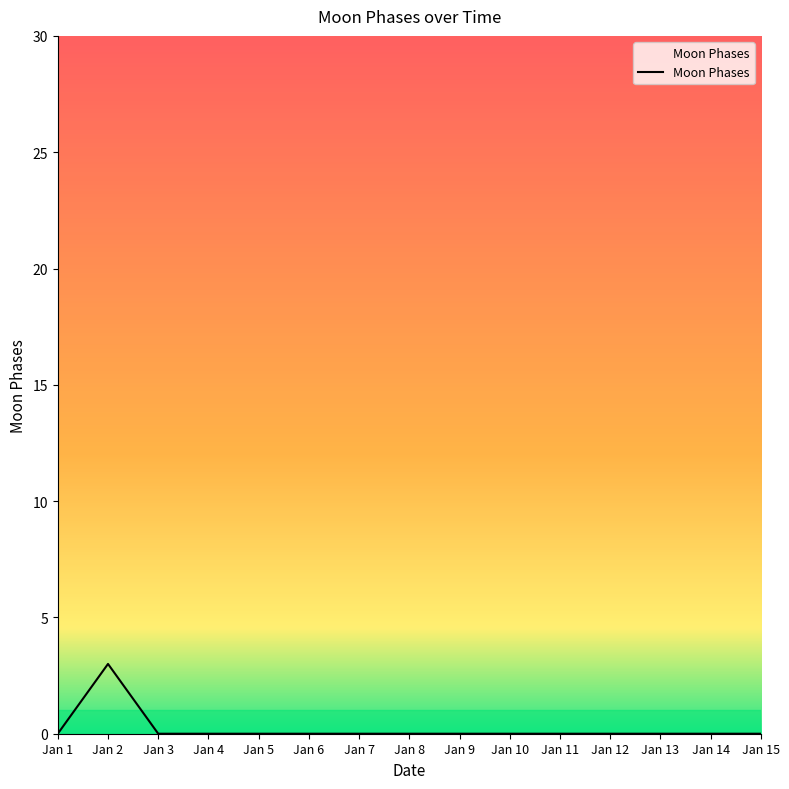

What is the change in value from Jan 2 to Jan 3?

-3